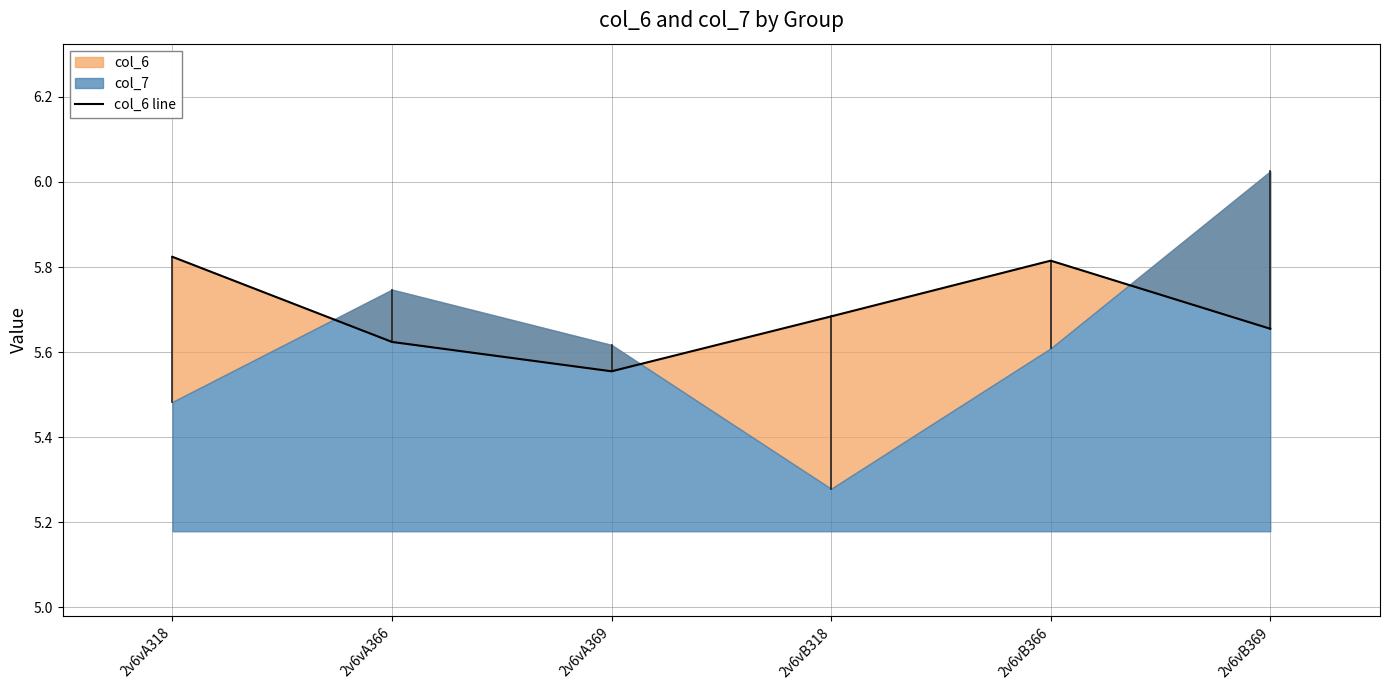

Rank the categories by value from highest to lowest.

2v6vA318, 2v6vB366, 2v6vB318, 2v6vB369, 2v6vA366, 2v6vA369